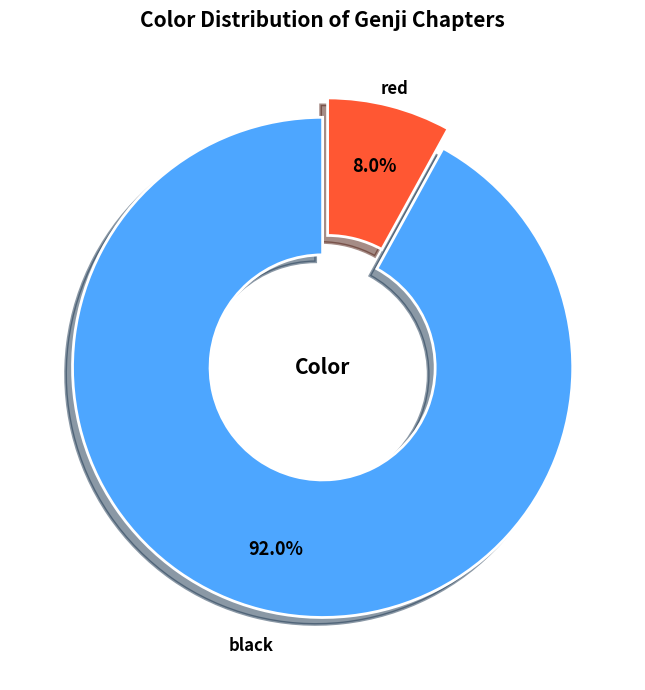

Is there any slice that represents more than half of the pie?

Yes